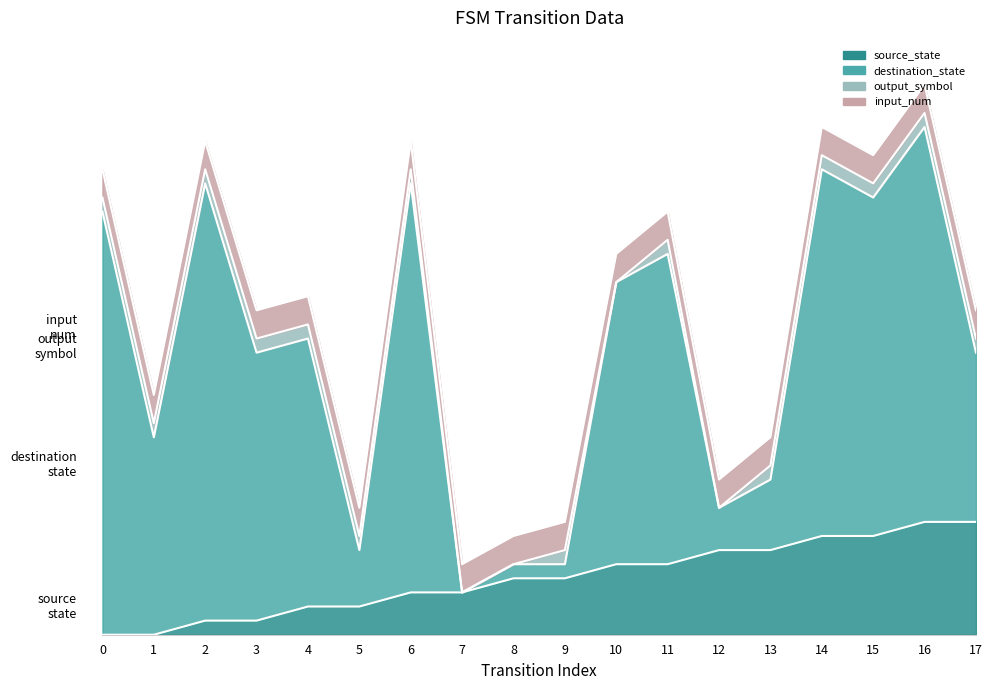

At which category is the sum across all series the highest?

16